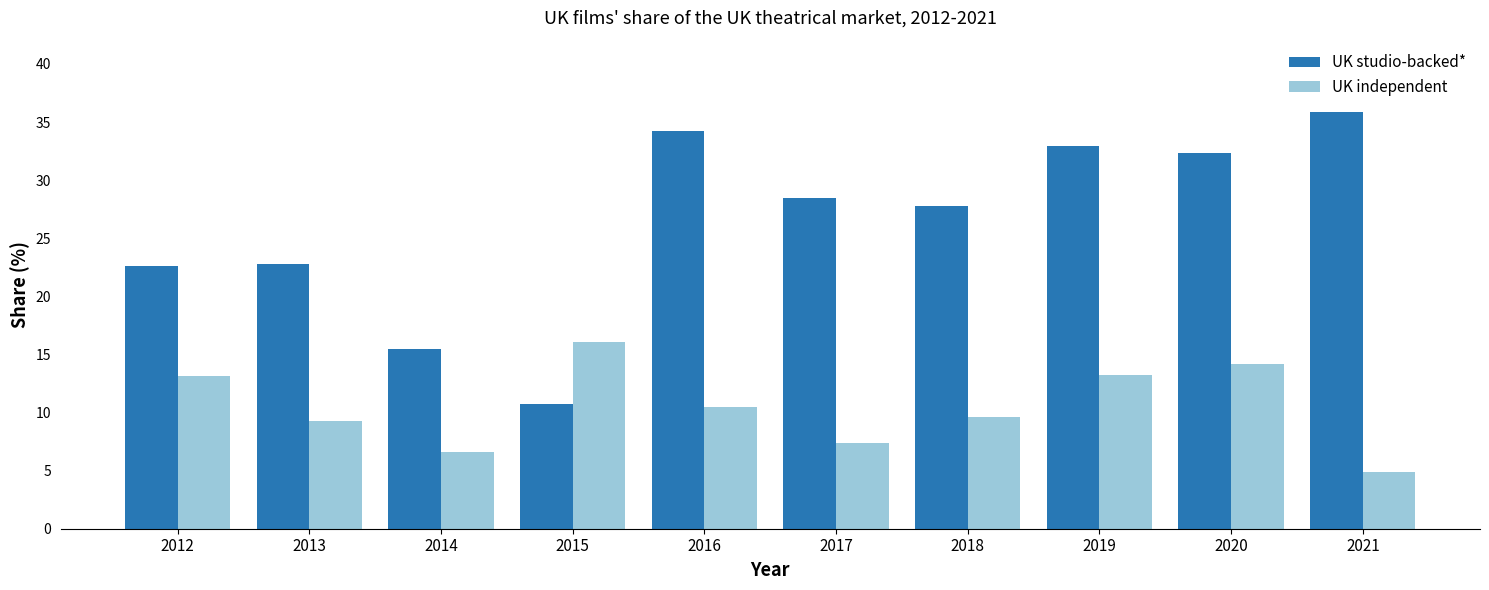

The value of UK studio-backed* at 2016 is 34.2. True or false?

True